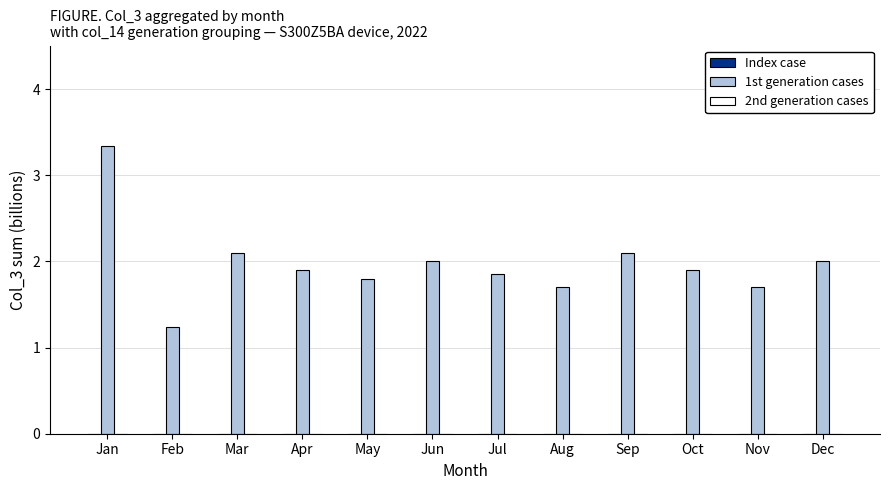

What is the minimum value shown in the chart?

1.2